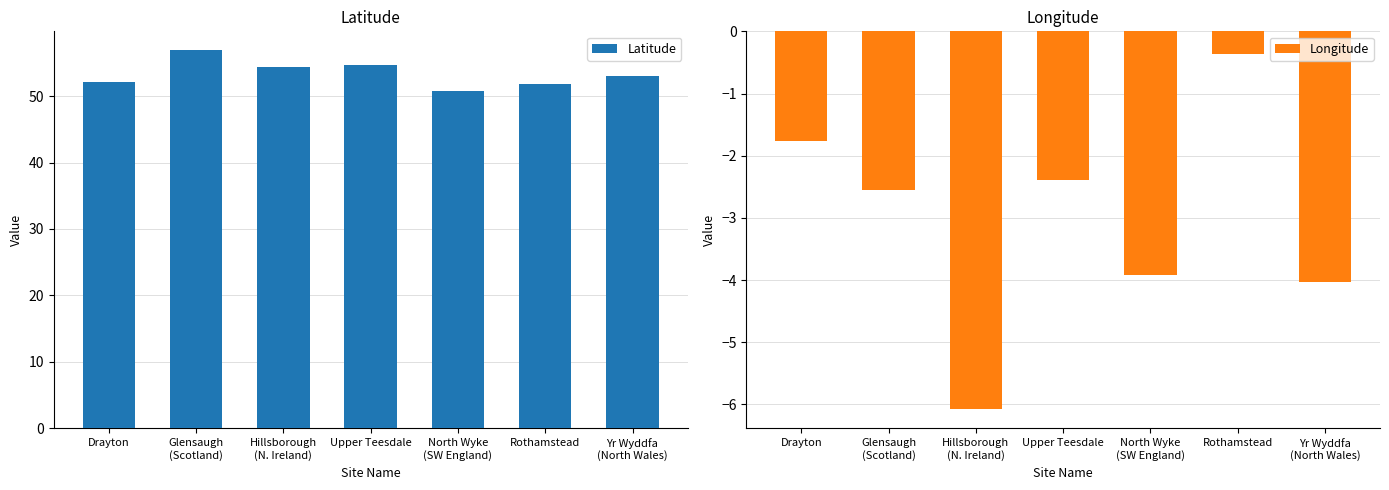

What position from the left is Drayton?

1